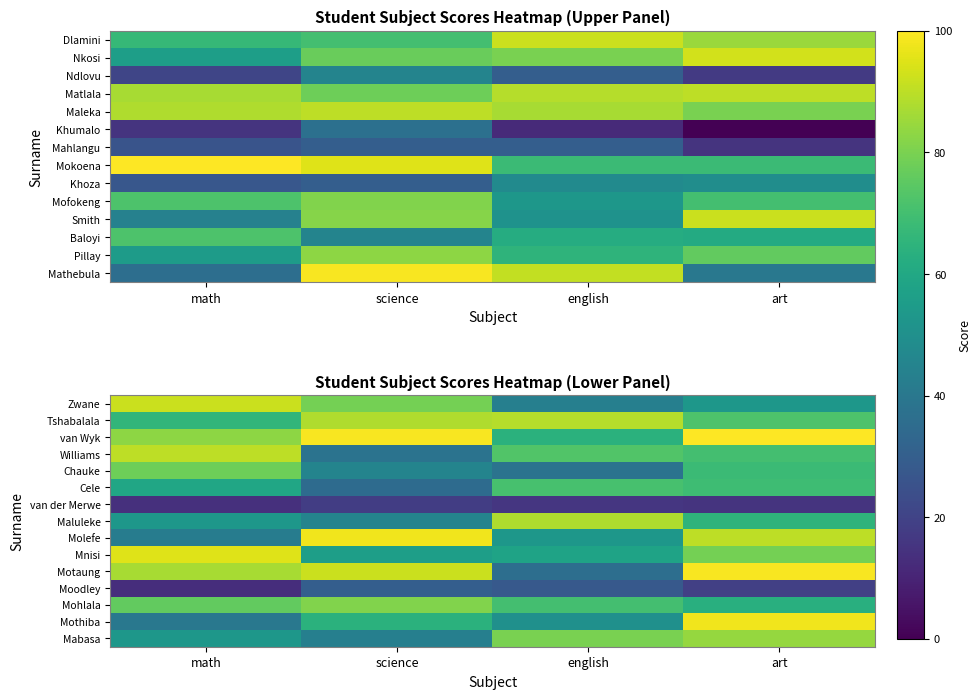

How many data points in van der Merwe are above 16?

1